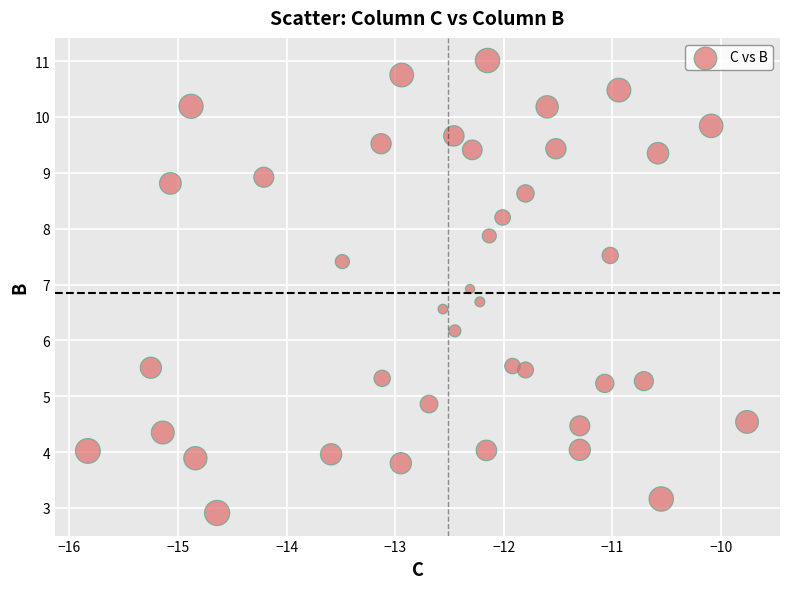

What is the range of X values (max minus min)?

6.1